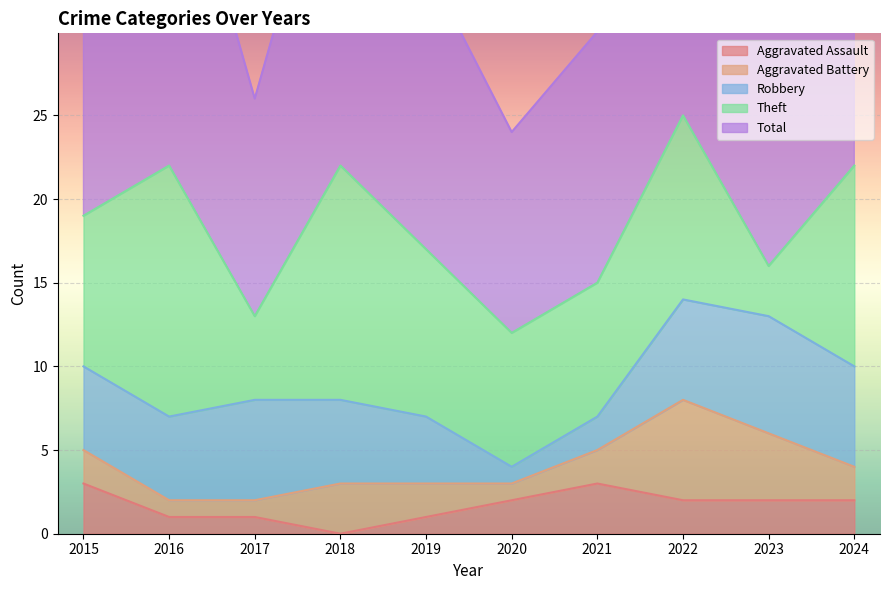

In Robbery, how many points are lower than both neighbors (excluding endpoints)?

1